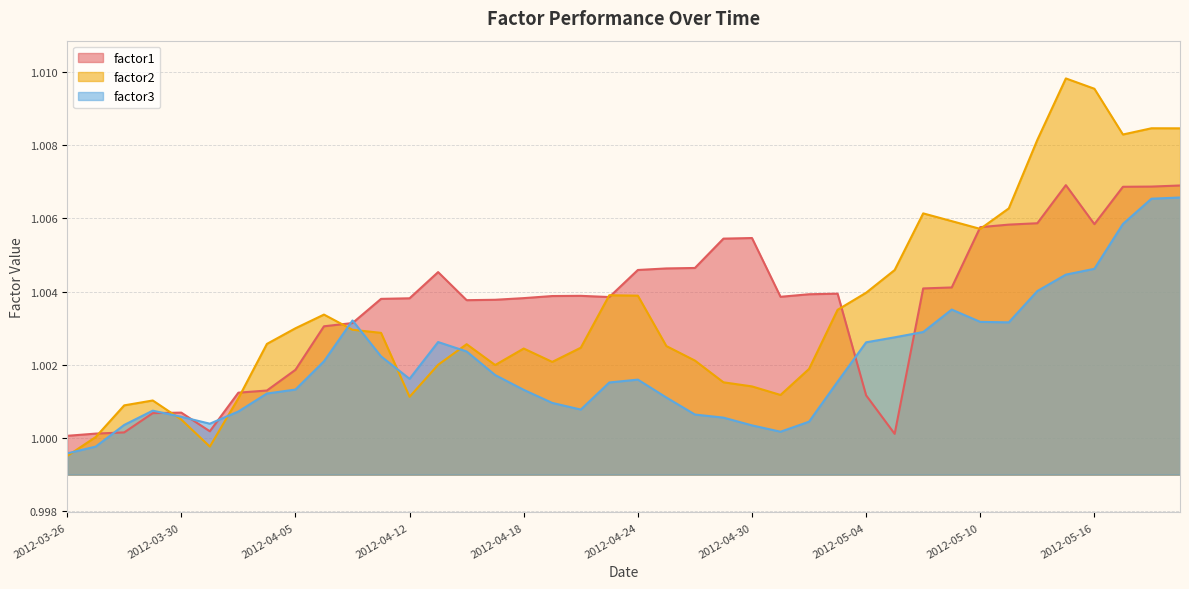

Reading right to left, what are all the values shown in this chart?

factor1: 2012-05-21=1.0	2012-05-18=1.0	2012-05-17=1.0	2012-05-16=1.0	2012-05-15=1.0	2012-05-14=1.0	2012-05-11=1.0	2012-05-10=1.0	2012-05-09=1.0	2012-05-08=1.0	2012-05-07=1.0	2012-05-04=1.0	2012-05-03=1.0	2012-05-02=1.0	2012-05-01=1.0	2012-04-30=1.0	2012-04-27=1.0	2012-04-26=1.0	2012-04-25=1.0	2012-04-24=1.0	2012-04-23=1.0	2012-04-20=1.0	2012-04-19=1.0	2012-04-18=1.0	2012-04-17=1.0	2012-04-16=1.0	2012-04-13=1.0	2012-04-12=1.0	2012-04-11=1.0	2012-04-10=1.0	2012-04-09=1.0	2012-04-05=1.0	2012-04-04=1.0	2012-04-03=1.0	2012-04-02=1.0	2012-03-30=1.0	2012-03-29=1.0	2012-03-28=1.0	2012-03-27=1.0	2012-03-26=1.0
factor2: 2012-05-21=1.0	2012-05-18=1.0	2012-05-17=1.0	2012-05-16=1.0	2012-05-15=1.0	2012-05-14=1.0	2012-05-11=1.0	2012-05-10=1.0	2012-05-09=1.0	2012-05-08=1.0	2012-05-07=1.0	2012-05-04=1.0	2012-05-03=1.0	2012-05-02=1.0	2012-05-01=1.0	2012-04-30=1.0	2012-04-27=1.0	2012-04-26=1.0	2012-04-25=1.0	2012-04-24=1.0	2012-04-23=1.0	2012-04-20=1.0	2012-04-19=1.0	2012-04-18=1.0	2012-04-17=1.0	2012-04-16=1.0	2012-04-13=1.0	2012-04-12=1.0	2012-04-11=1.0	2012-04-10=1.0	2012-04-09=1.0	2012-04-05=1.0	2012-04-04=1.0	2012-04-03=1.0	2012-04-02=1.0	2012-03-30=1.0	2012-03-29=1.0	2012-03-28=1.0	2012-03-27=1.0	2012-03-26=1.0
factor3: 2012-05-21=1.0	2012-05-18=1.0	2012-05-17=1.0	2012-05-16=1.0	2012-05-15=1.0	2012-05-14=1.0	2012-05-11=1.0	2012-05-10=1.0	2012-05-09=1.0	2012-05-08=1.0	2012-05-07=1.0	2012-05-04=1.0	2012-05-03=1.0	2012-05-02=1.0	2012-05-01=1.0	2012-04-30=1.0	2012-04-27=1.0	2012-04-26=1.0	2012-04-25=1.0	2012-04-24=1.0	2012-04-23=1.0	2012-04-20=1.0	2012-04-19=1.0	2012-04-18=1.0	2012-04-17=1.0	2012-04-16=1.0	2012-04-13=1.0	2012-04-12=1.0	2012-04-11=1.0	2012-04-10=1.0	2012-04-09=1.0	2012-04-05=1.0	2012-04-04=1.0	2012-04-03=1.0	2012-04-02=1.0	2012-03-30=1.0	2012-03-29=1.0	2012-03-28=1.0	2012-03-27=1.0	2012-03-26=1.0